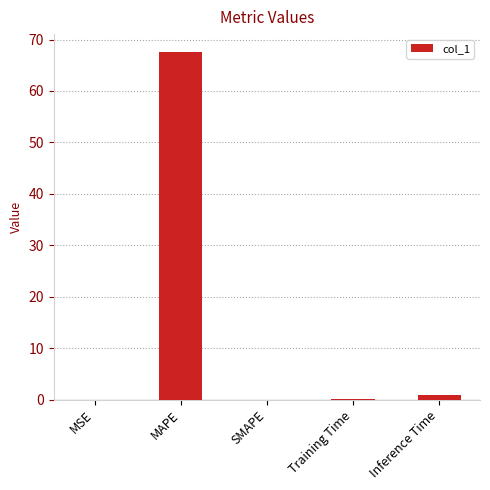

Read the value at MAPE.

67.7